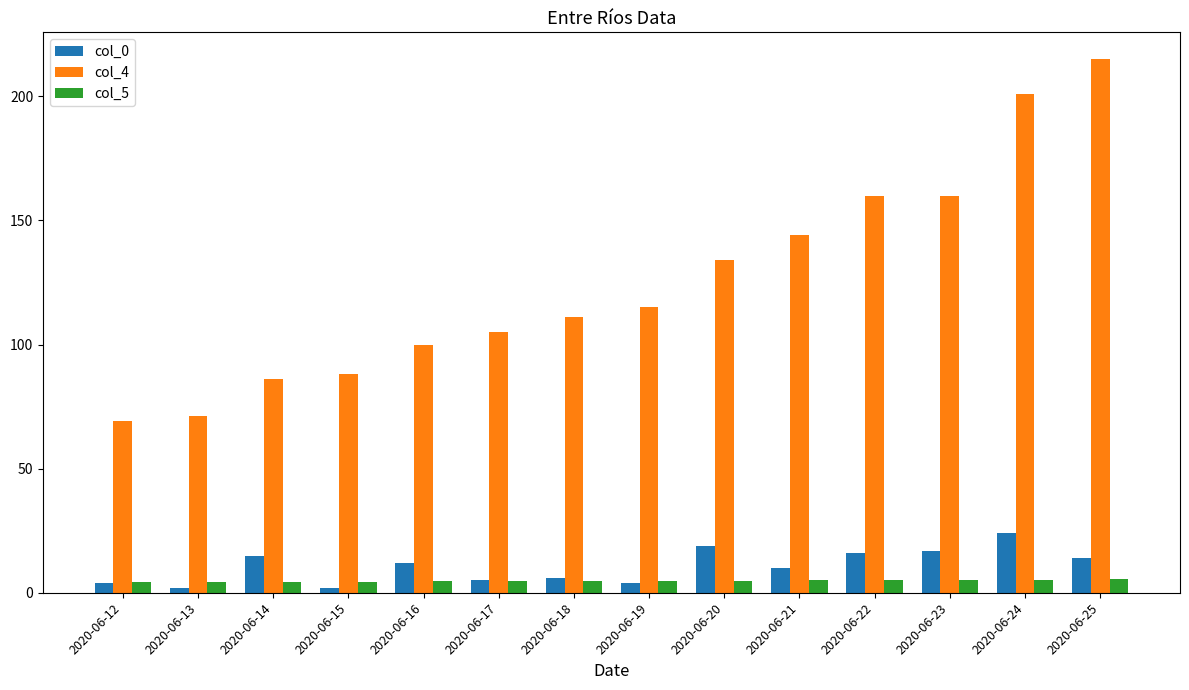

What is the greatest value displayed?

215.0